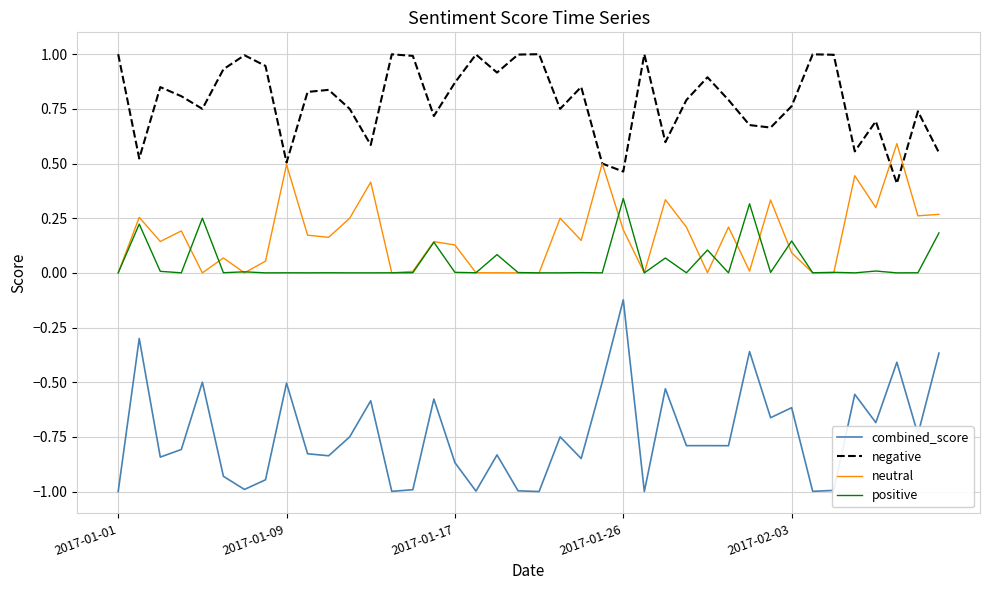

Does the chart have visible grid lines?

Yes